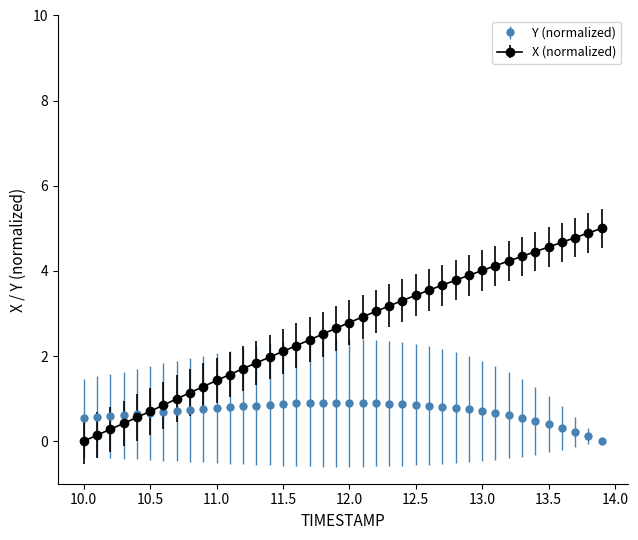

Which series has the largest total across all categories?

X (normalized)